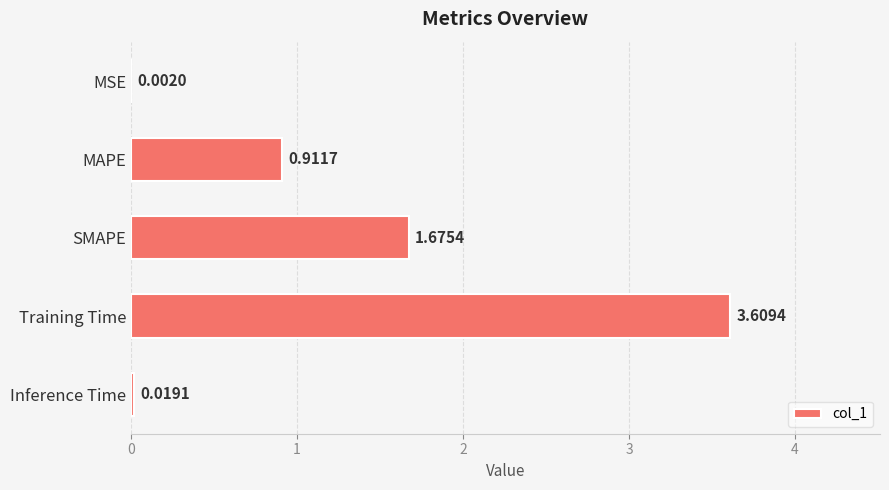

At which category does the chart reach its peak across all series?

Training Time